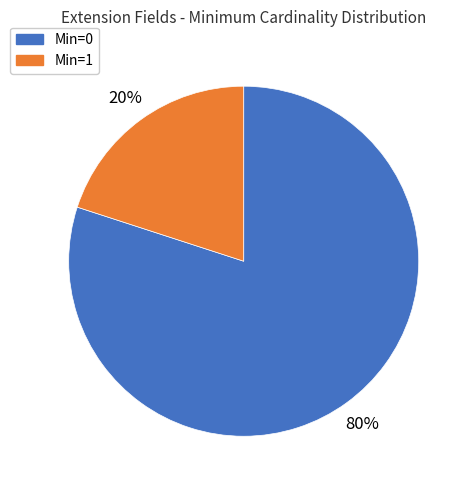

To the nearest percent, what is the average slice percentage?

50%